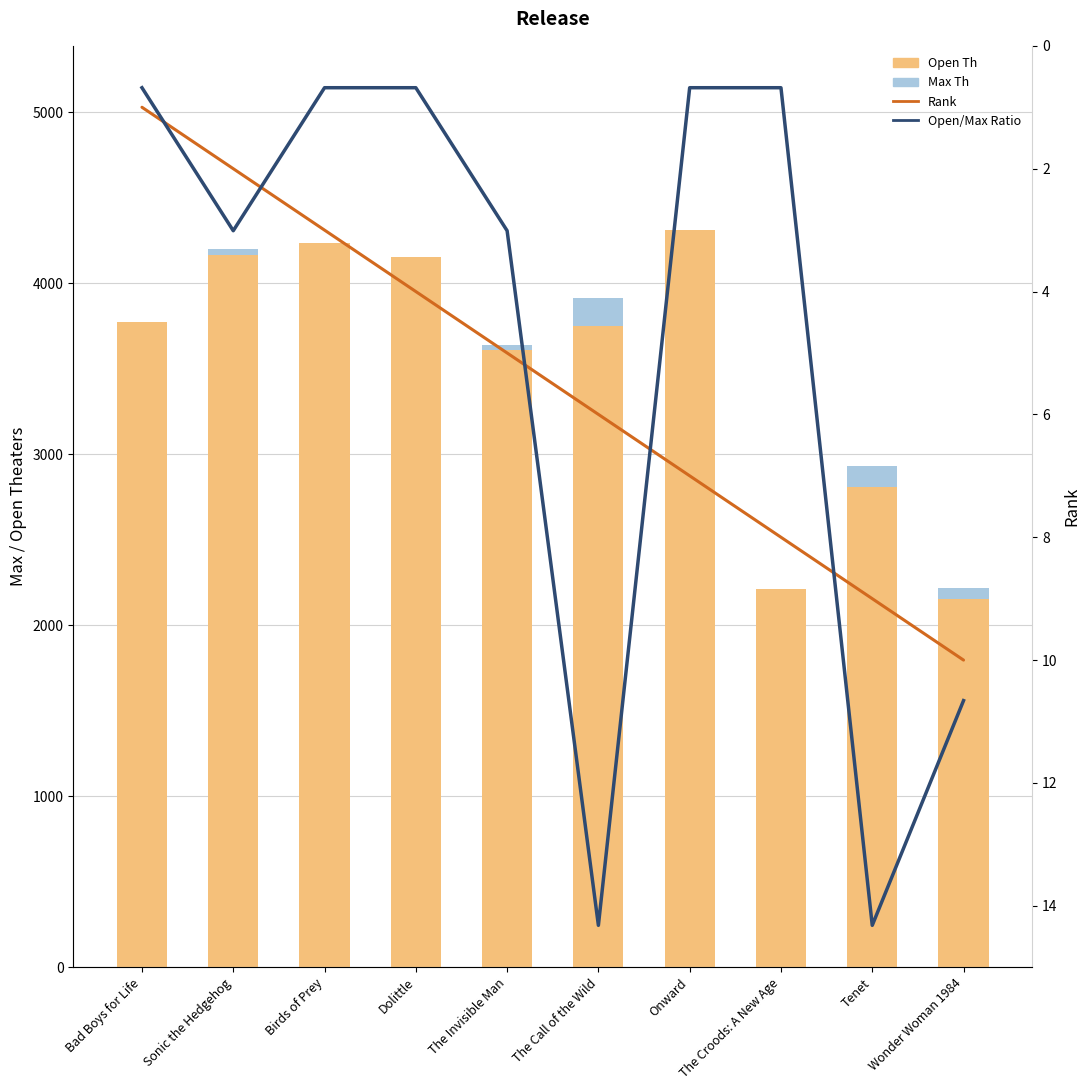

Between Sonic the Hedgehog and Bad Boys for Life, which is larger?

Sonic the Hedgehog